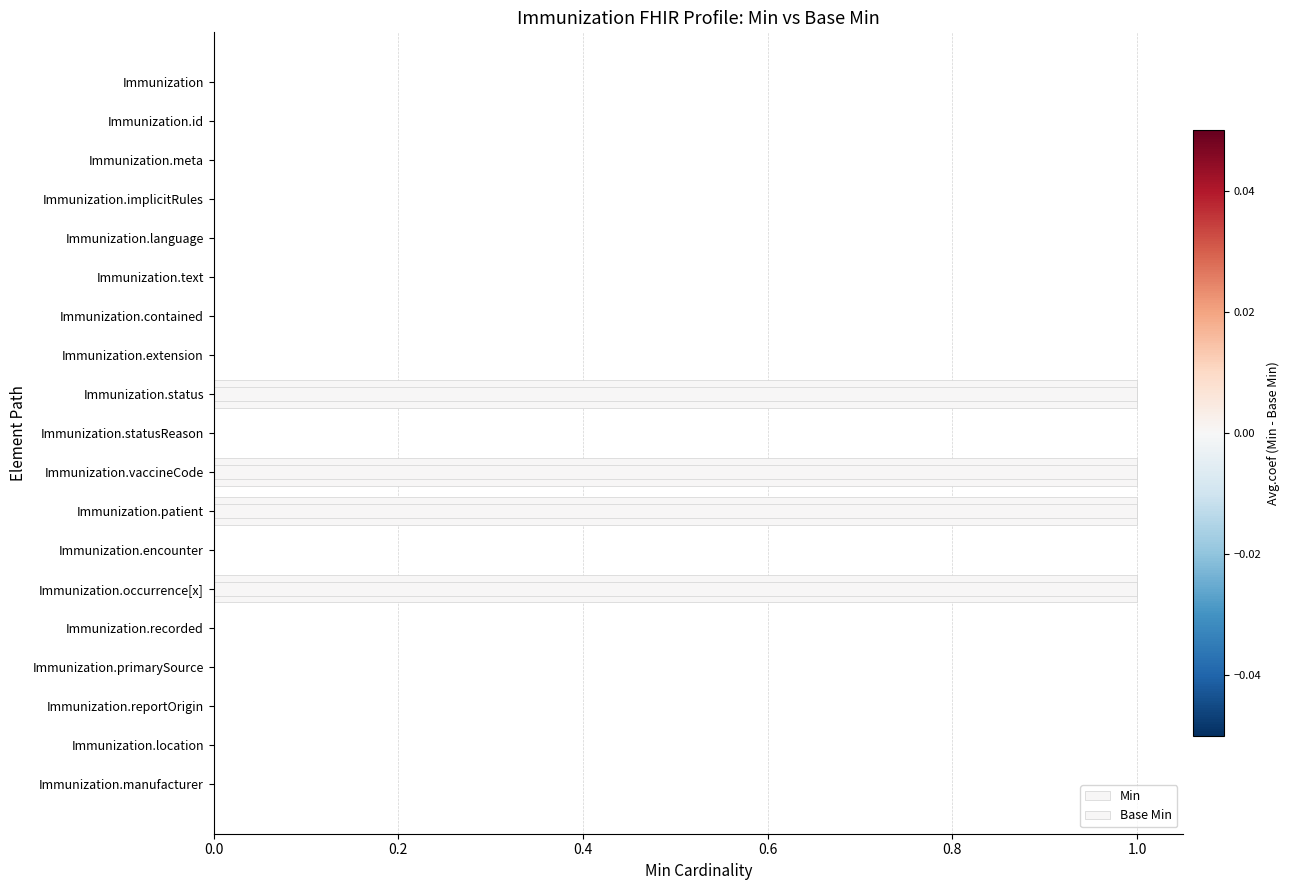

Are the bars horizontal?

Yes